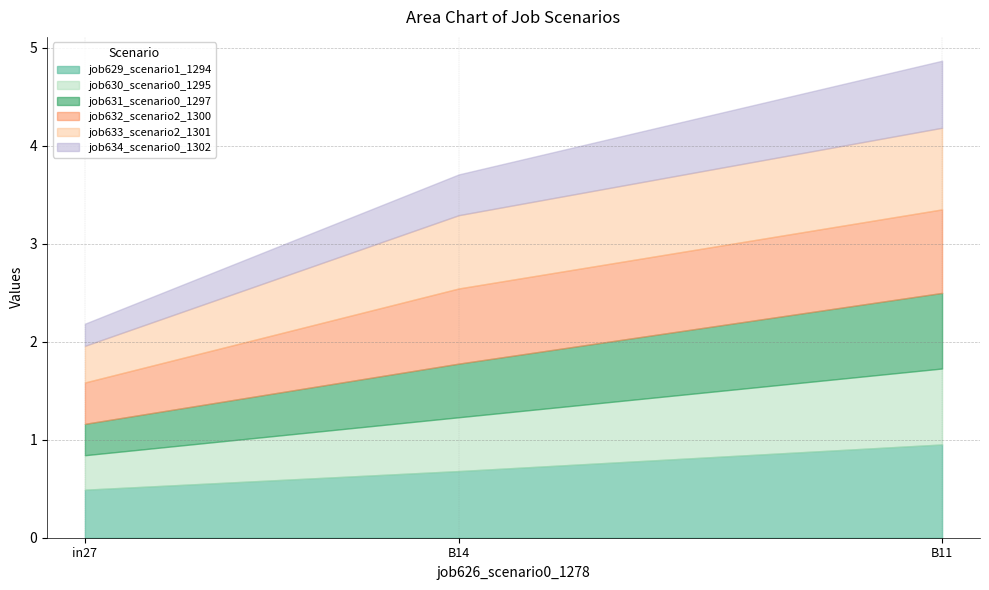

What is the difference between the highest and lowest values at in27?

0.3